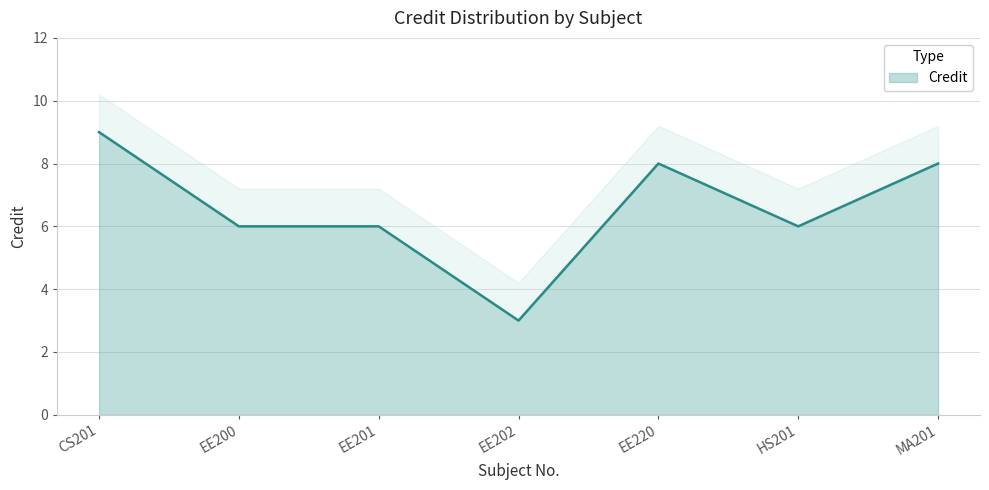

How many data points are less than 6?

1